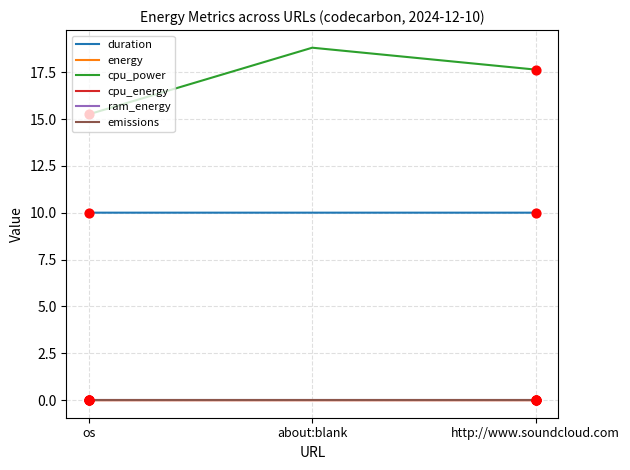

At which category is the sum across all series the highest?

about:blank